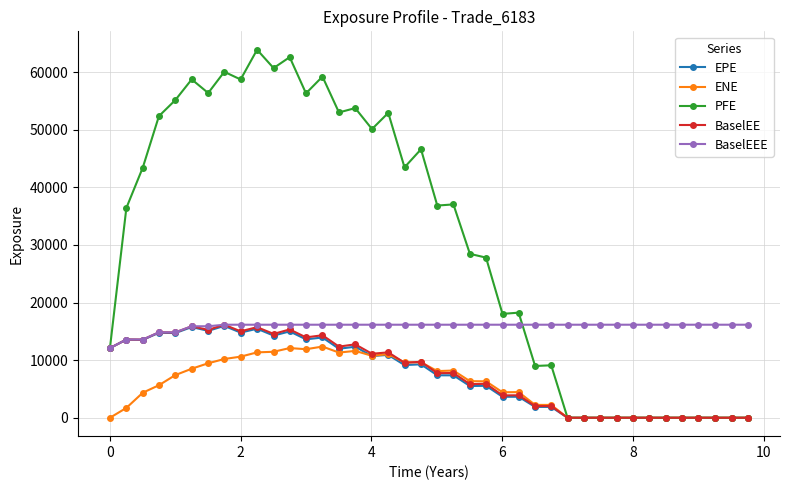

True or false: EPE has more than 1 interior local peaks.

True